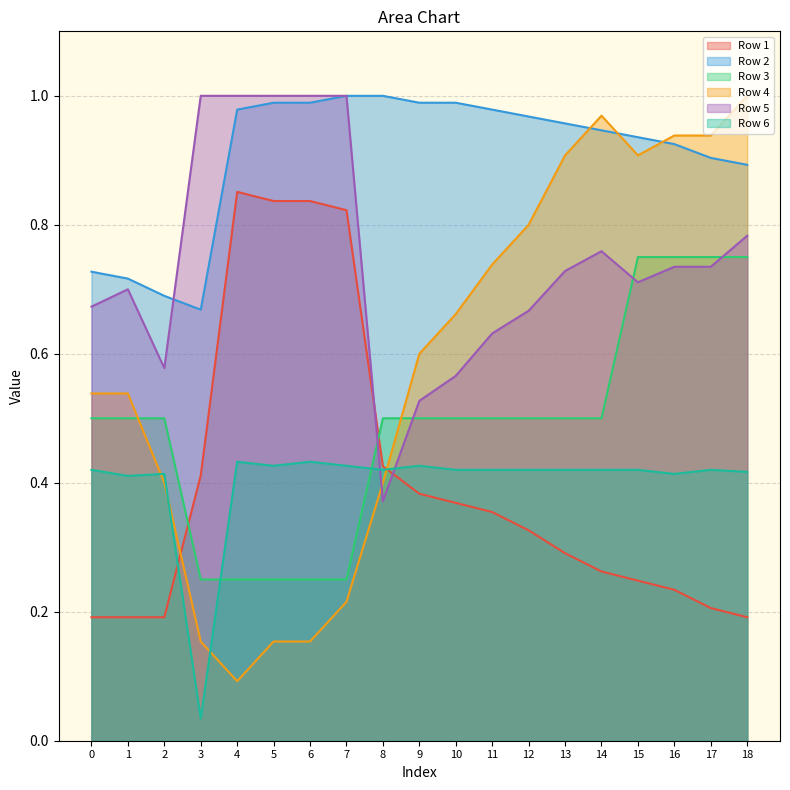

Where is the first local maximum for Row 5?

1